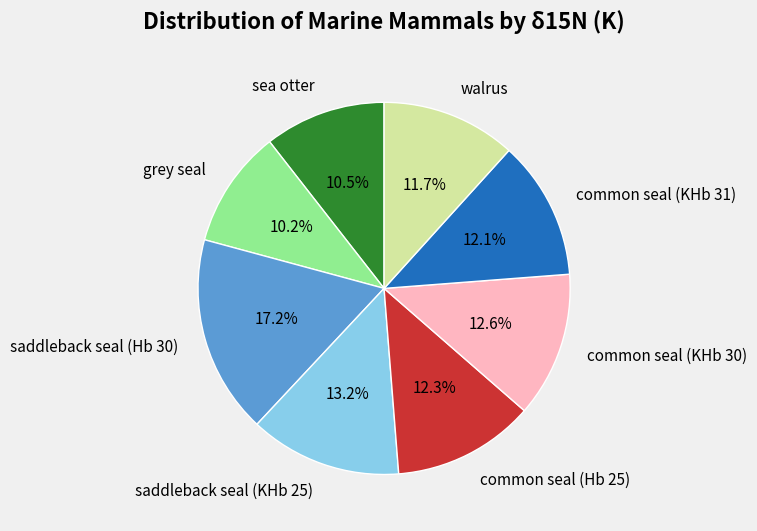

Which category has the biggest portion of the pie?

saddleback seal (Hb 30)